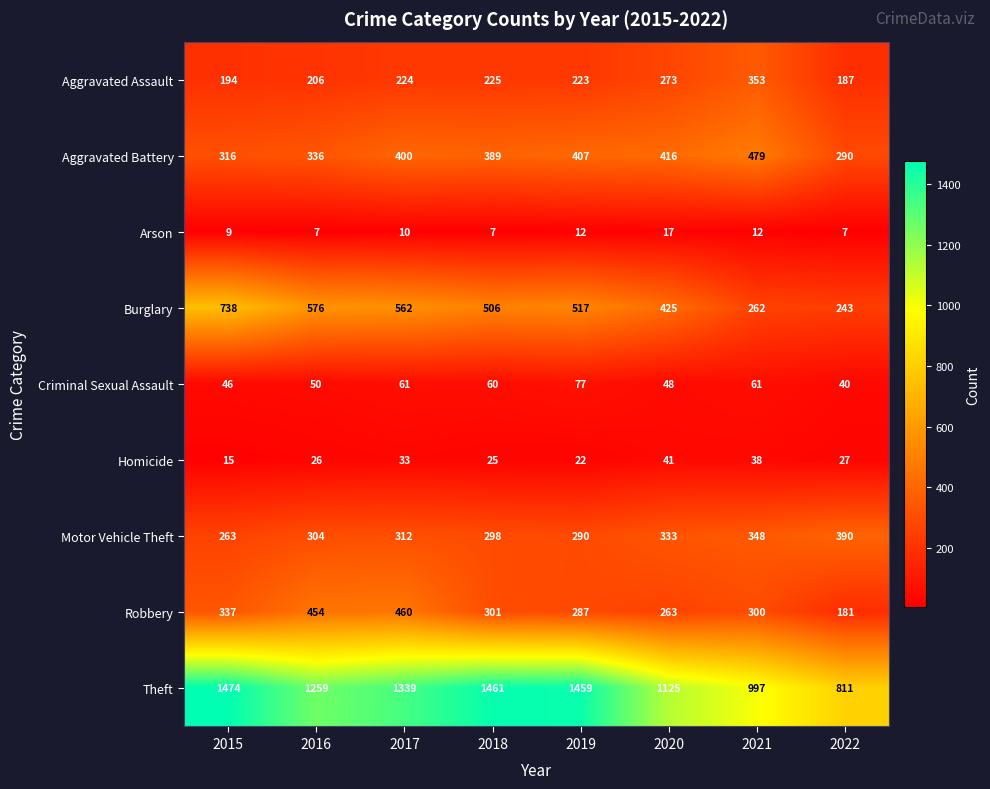

What is the total value across all series at 2022?

2176